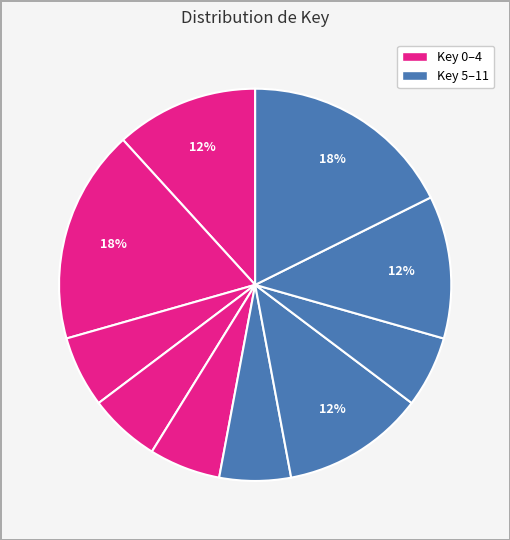

How many slices are in this pie chart?

10